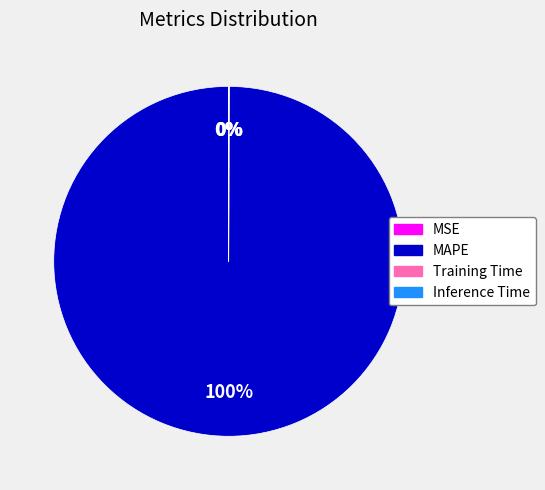

Is there a majority slice in this chart?

Yes